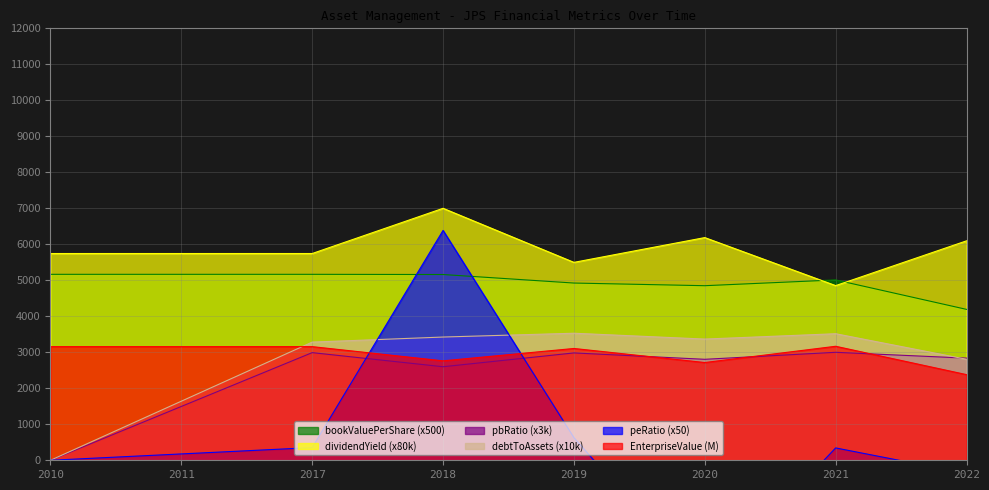

Where is pbRatio nearest to the value 1499?

2011